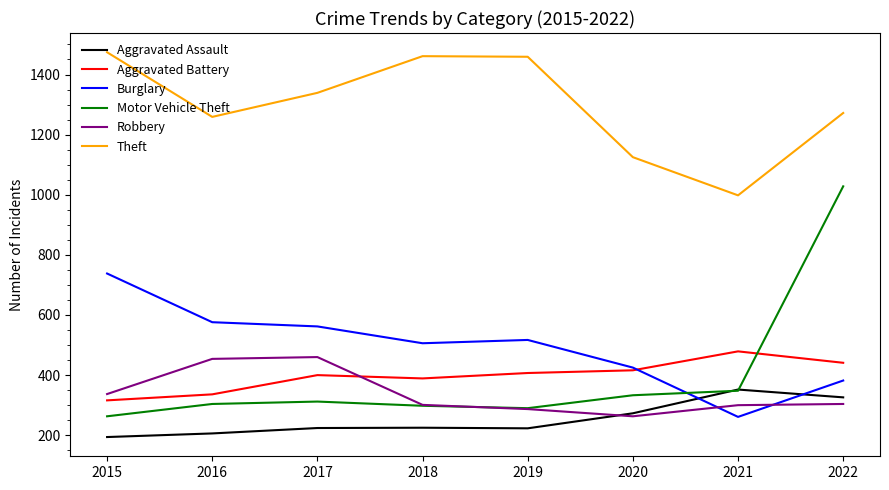

How many values in the Burglary series are below 517?

4